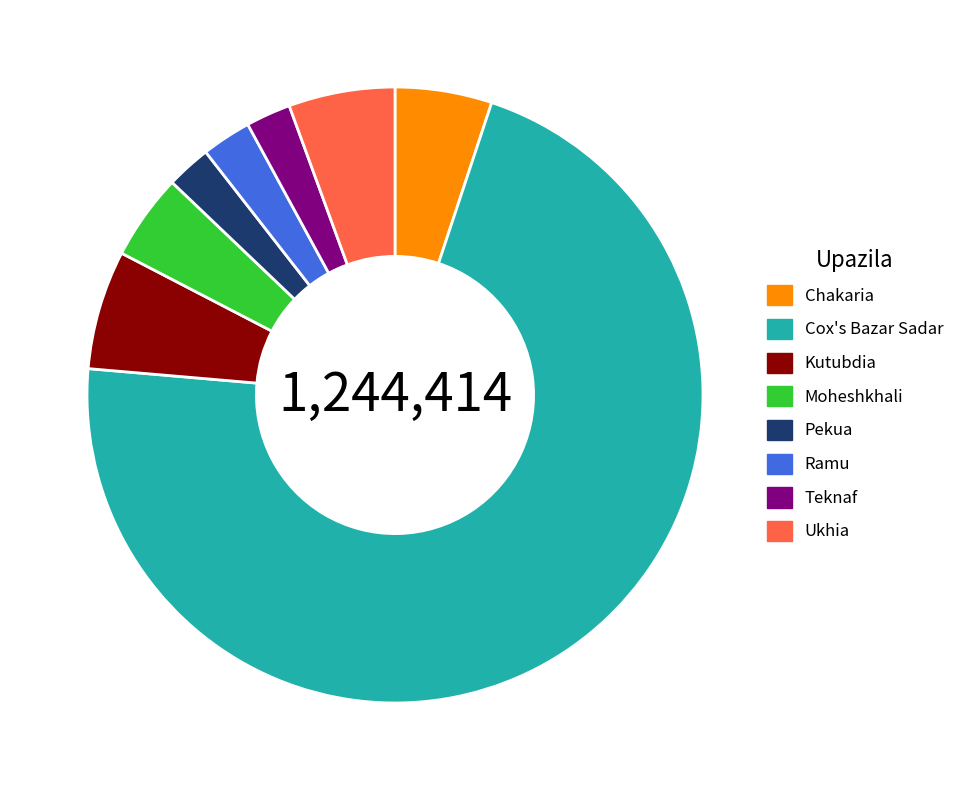

Between Moheshkhali and Teknaf, which is larger?

Moheshkhali